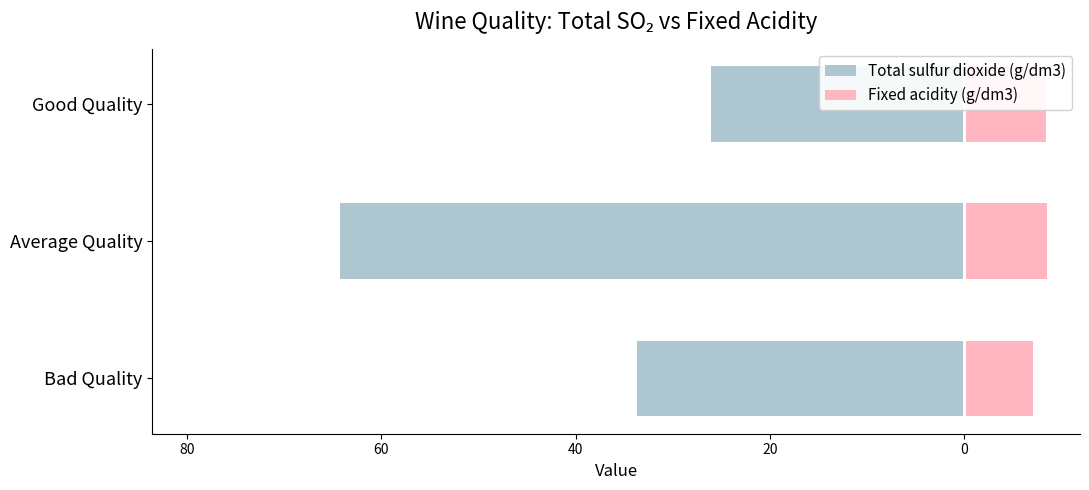

How many values in the Fixed acidity (g/dm3) series exceed 8?

2